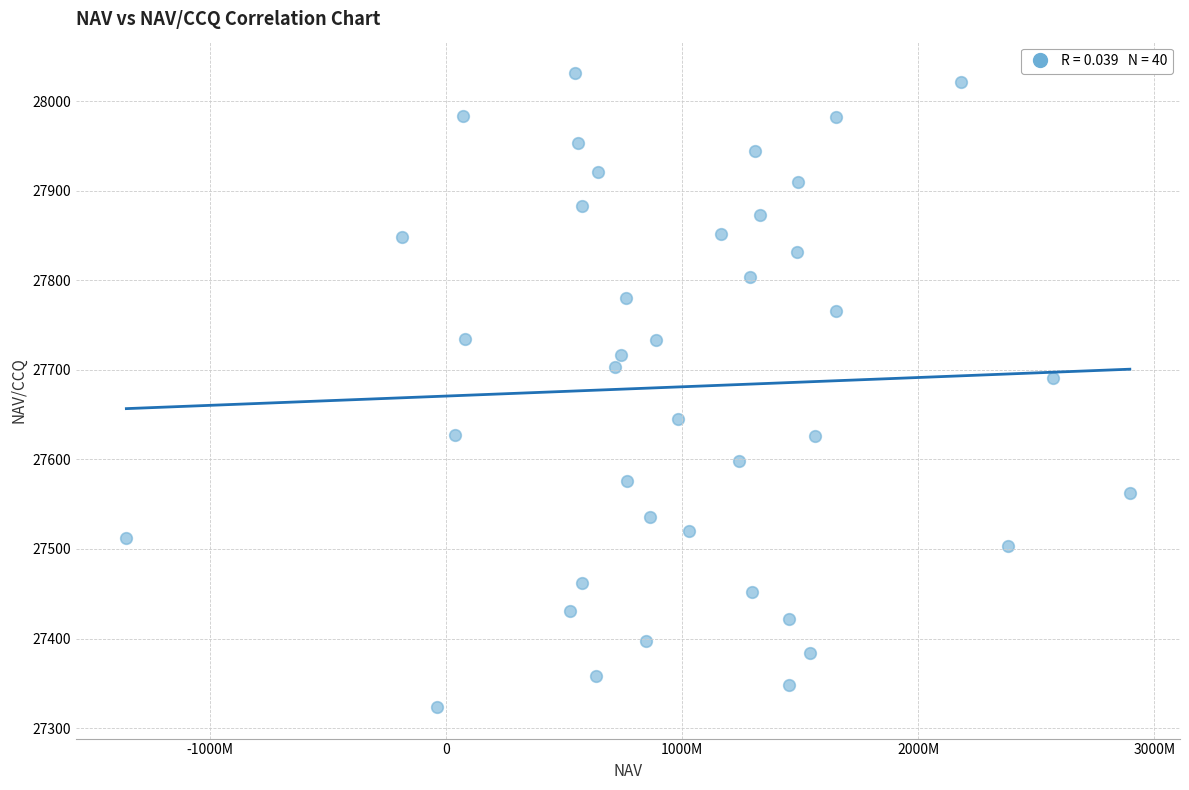

What Y value in the scatter plot is closest to 27677?

27690.7